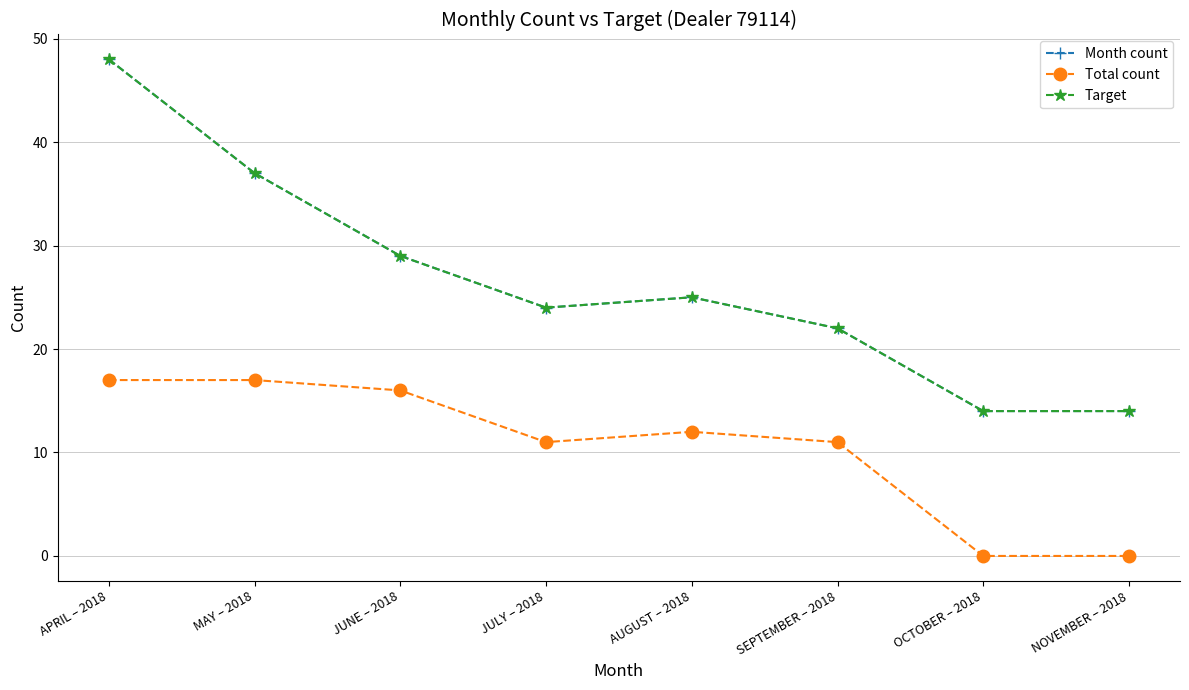

The Month count series shows 6 at JULY – 2018. True or false?

False